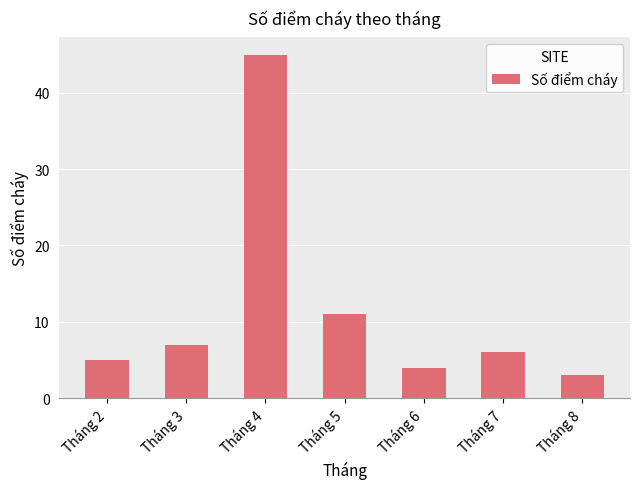

Reading left to right, extract all data points from this chart.

5	7	45	11	4	6	3